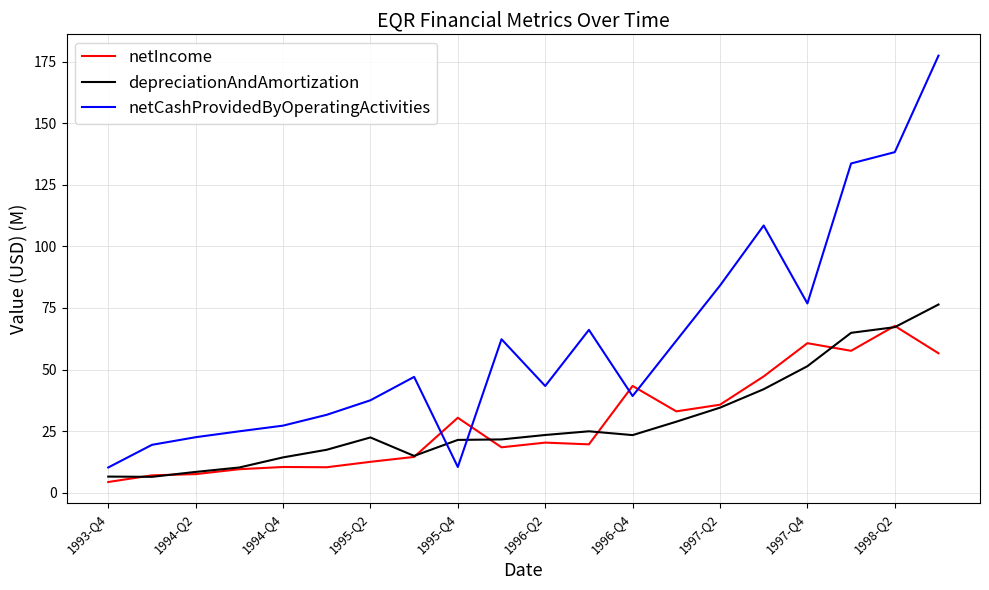

What are all the series names shown in the legend?

netIncome, depreciationAndAmortization, netCashProvidedByOperatingActivities